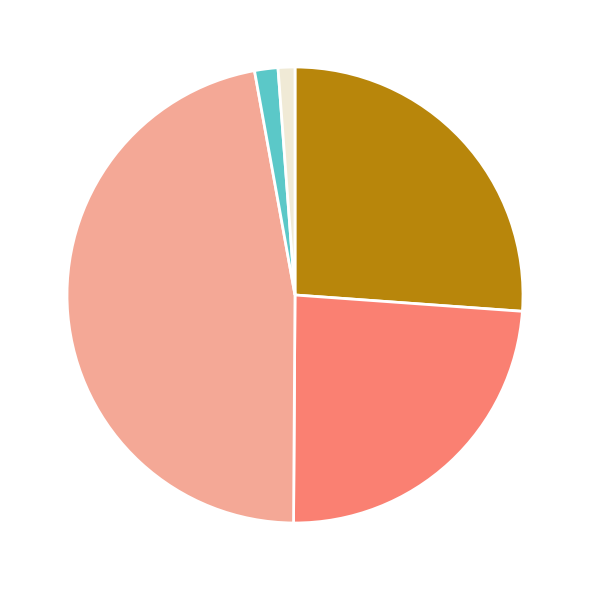

Does any single category account for the majority?

No